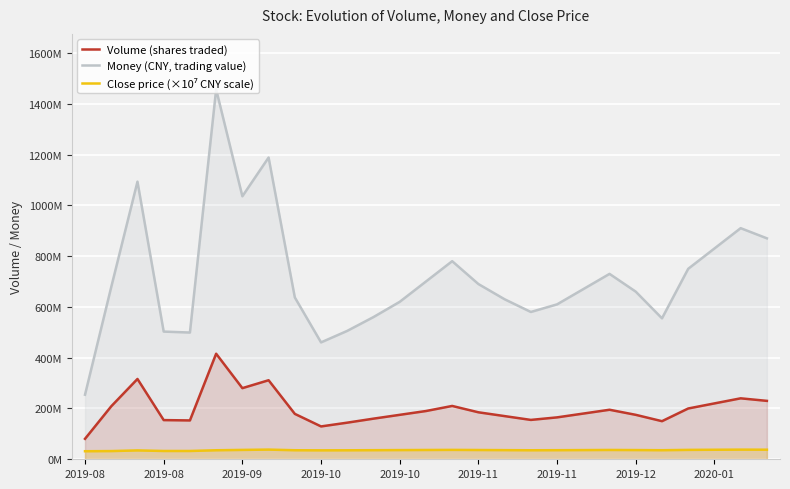

Where is the first local maximum for Close price (×10⁷ CNY scale)?

2019-09